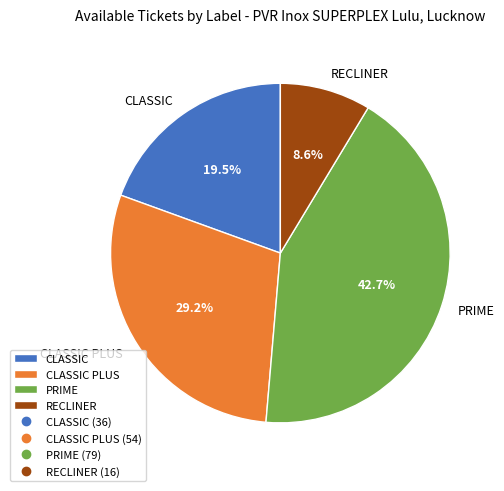

What percentage is the PRIME slice, to the nearest percent?

43%